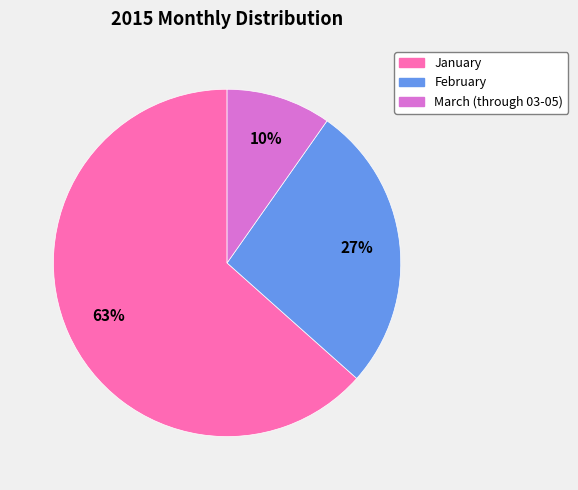

Which has a higher value, January or March (through 03-05)?

January